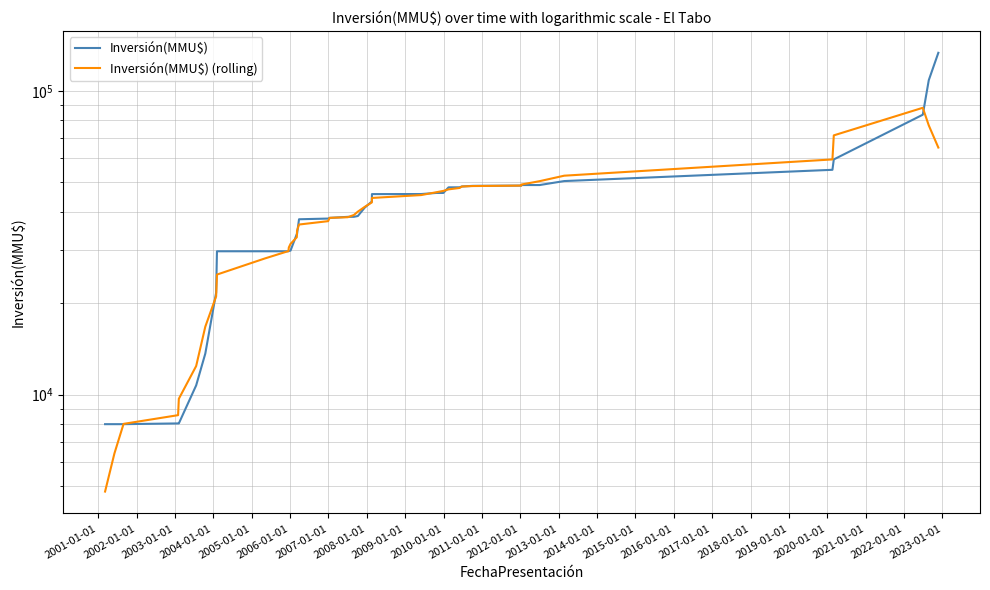

How many data points in Inversión(MMU$) (rolling) are above 40053?

20